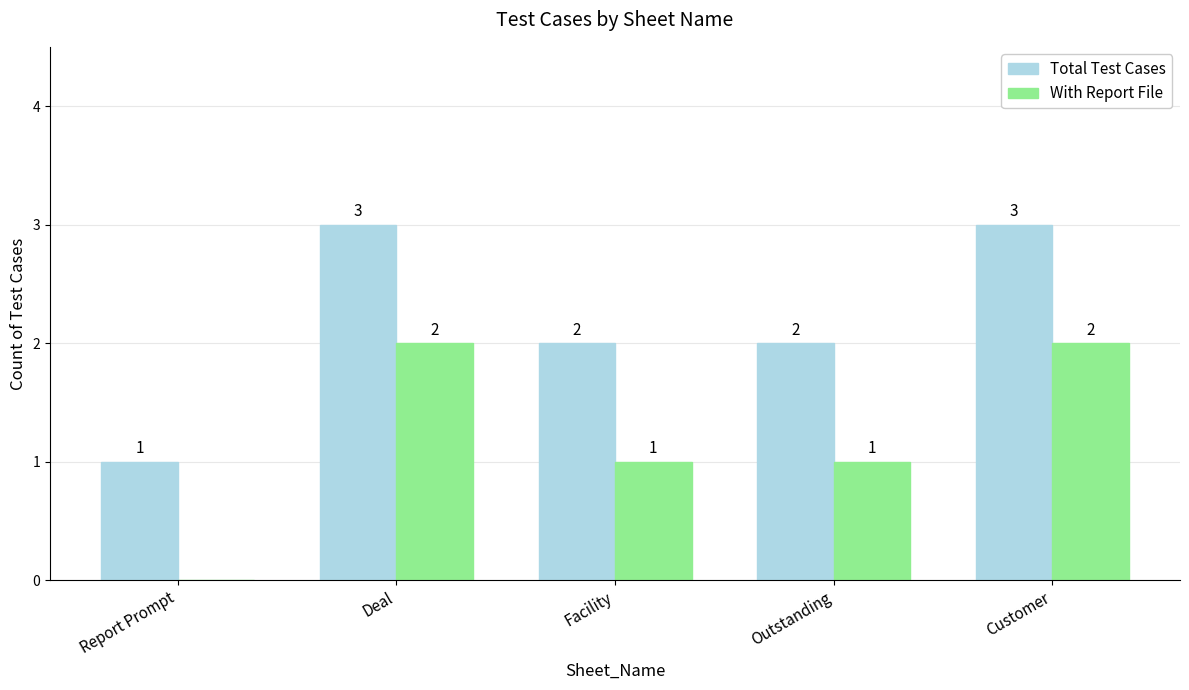

Reading right to left, list all the values displayed in this chart.

Total Test Cases: 3	2	2	3	1
With Report File: 2	1	1	2	0